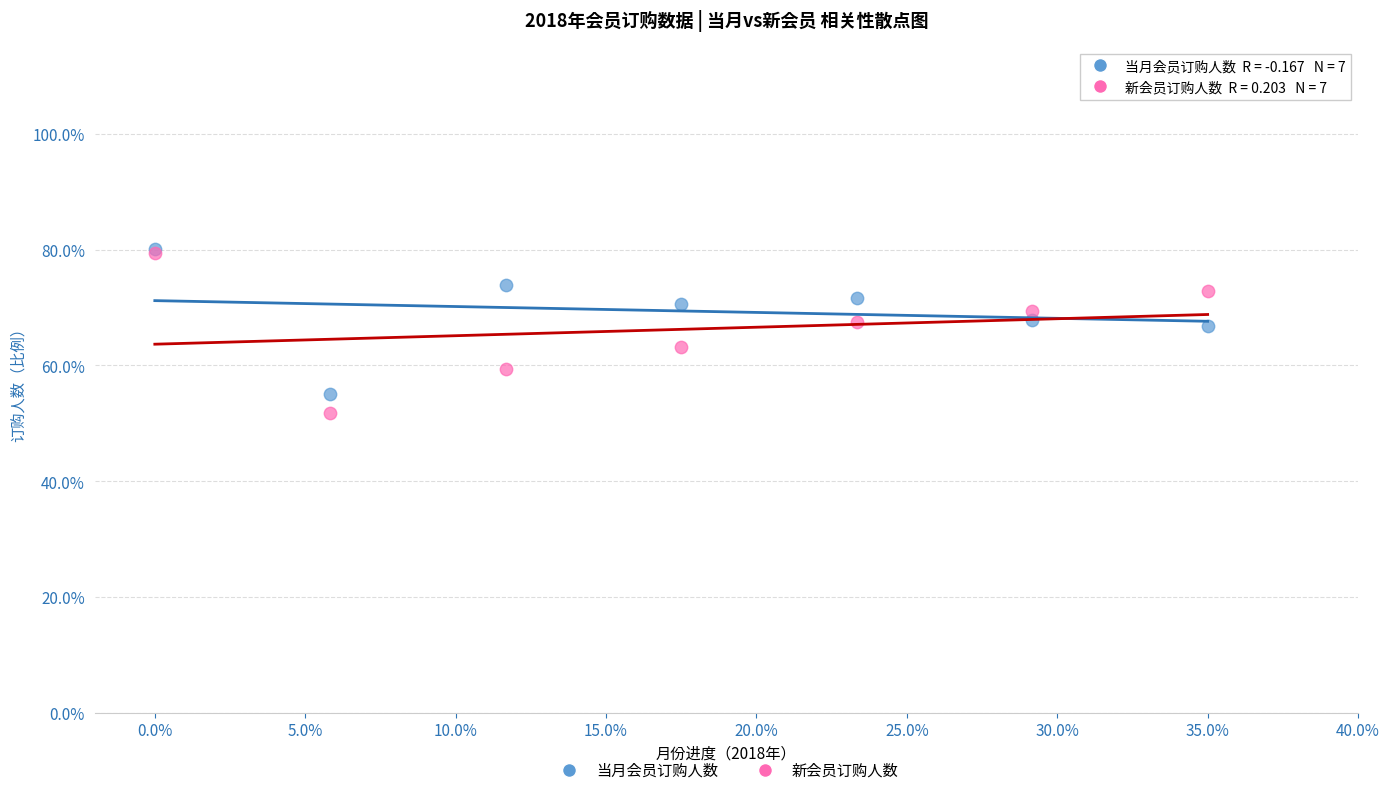

What are all the series names shown in the legend?

当月会员订购人数, 新会员订购人数